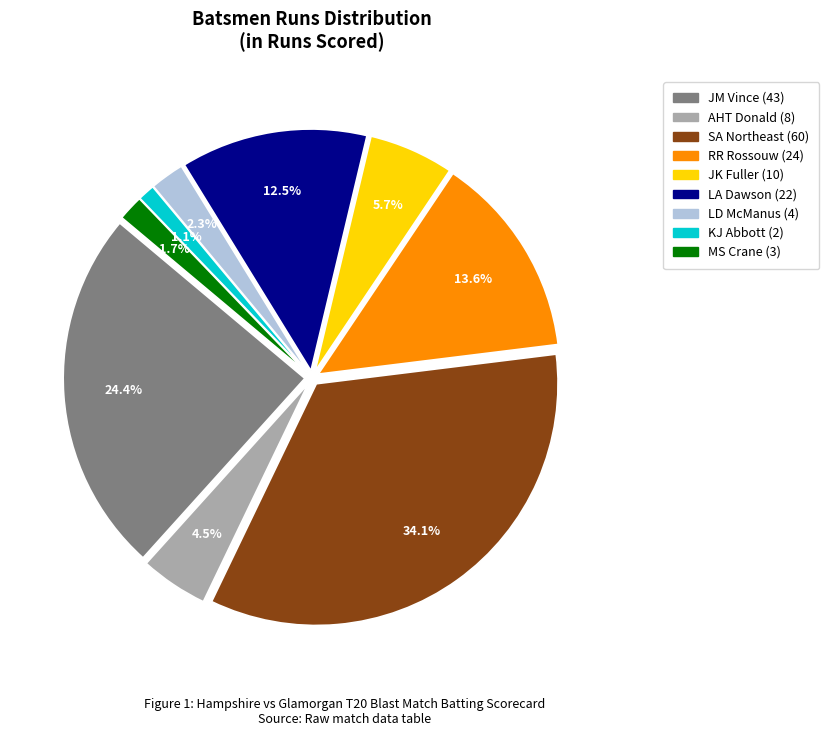

Is there a majority slice in this chart?

No